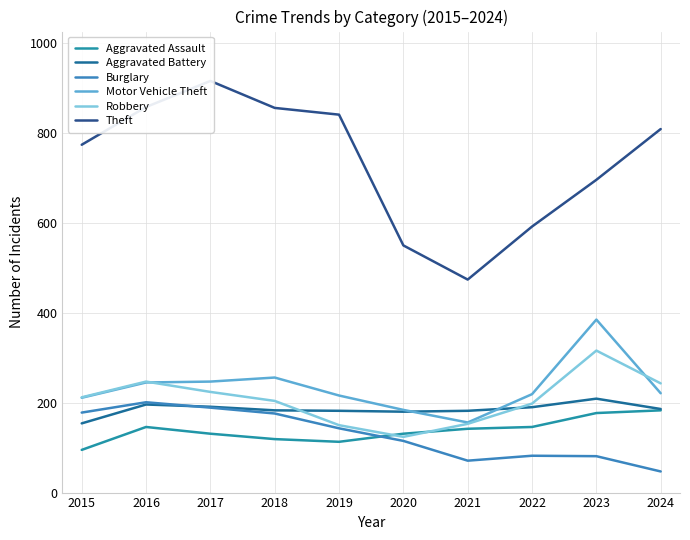

What is the sum of the Aggravated Battery values at 2021 and 2019?

364